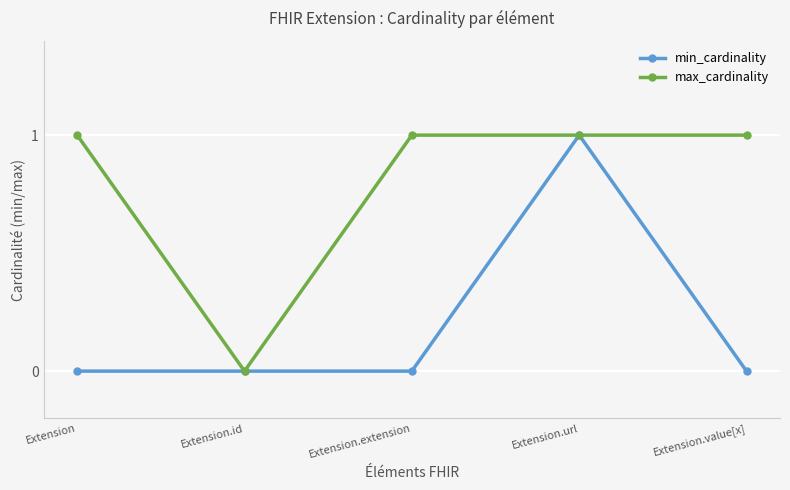

At Extension.value[x], list the series in order from smallest to largest.

min_cardinality, max_cardinality